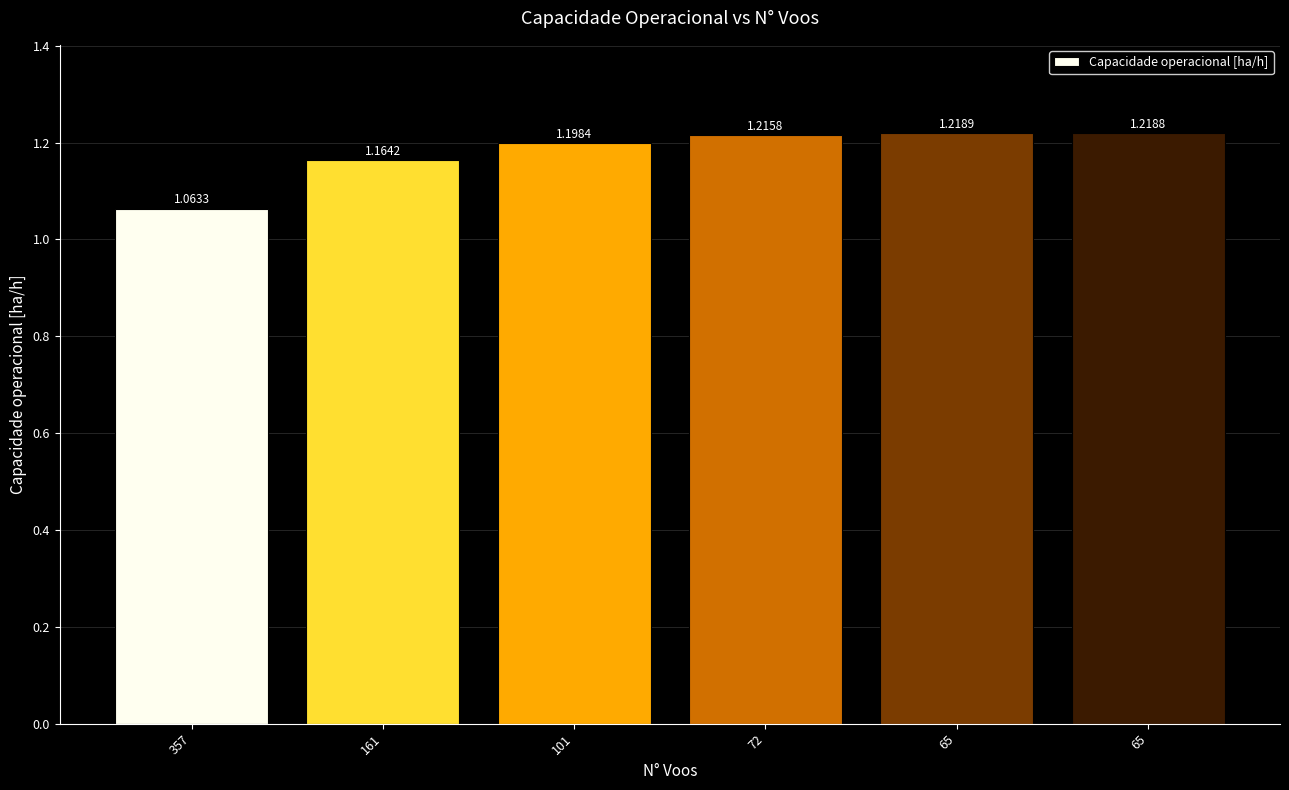

Reading left to right, list all the values displayed in this chart.

357=1.1	161=1.2	101=1.2	72=1.2	65=1.2	65=1.2